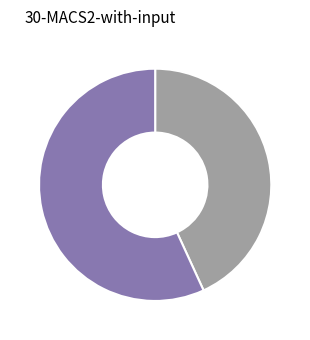

Is there any slice that represents more than half of the pie?

Yes